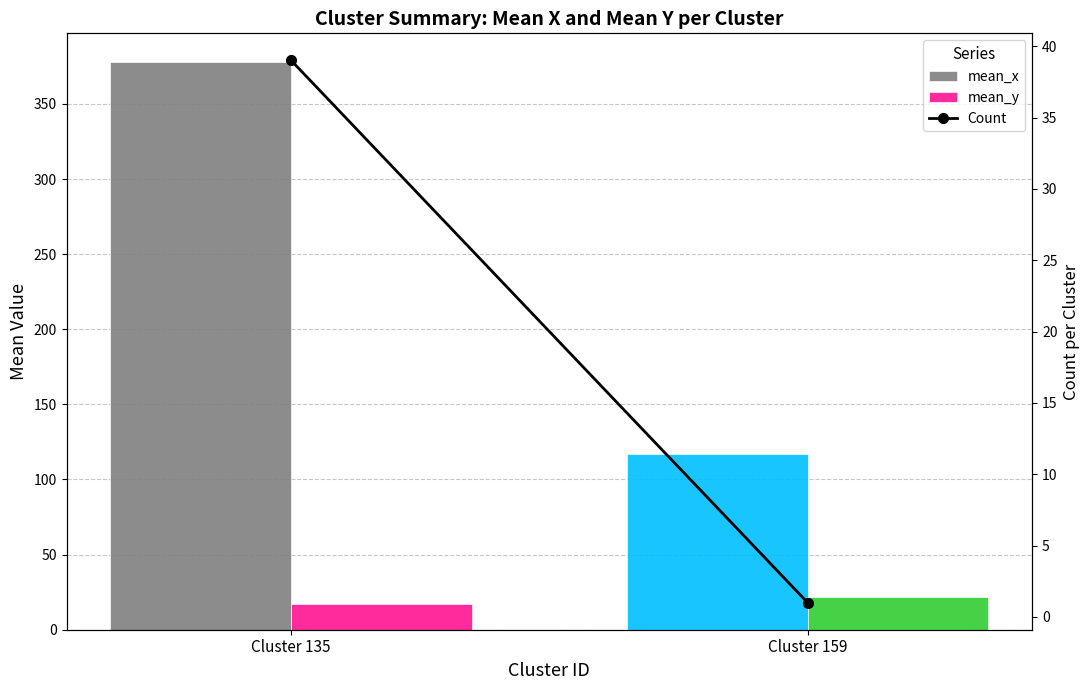

What is the total value across all series at Cluster 135?

433.9